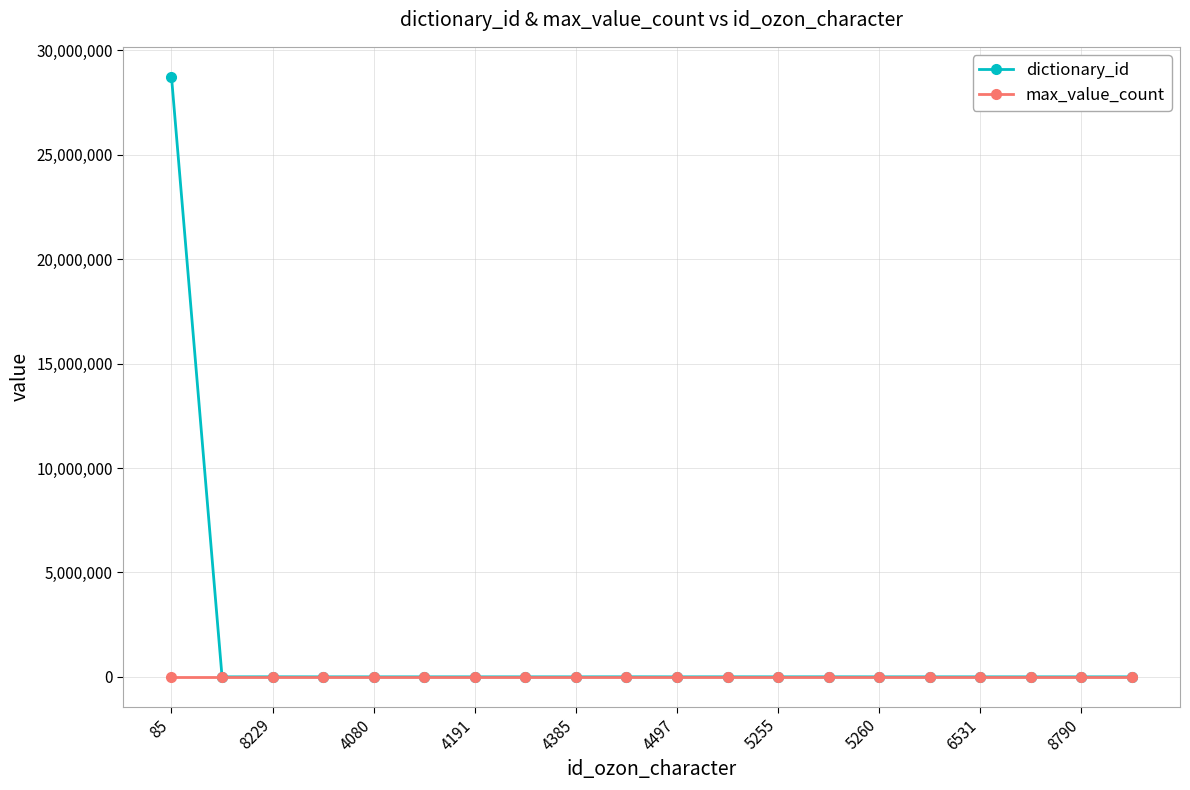

Which series has the widest spread of values?

dictionary_id